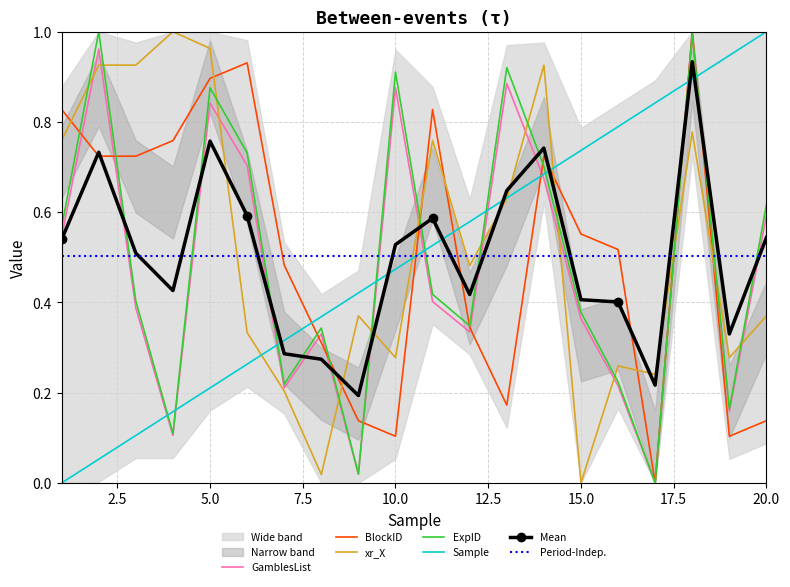

True or false: ExpID and Sample intersect in this chart.

True